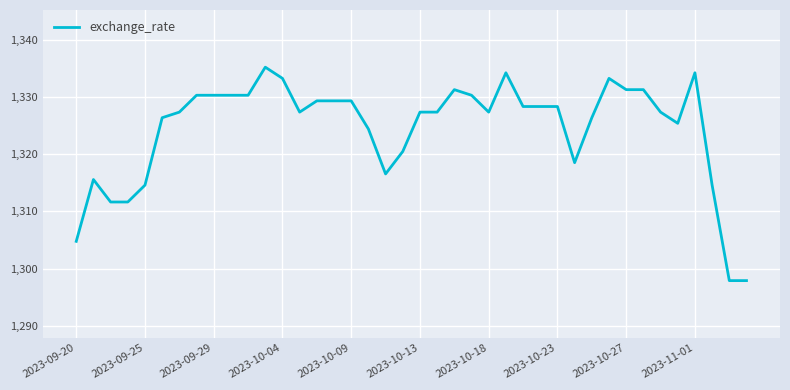

What is the difference between the maximum and minimum values?

37.3